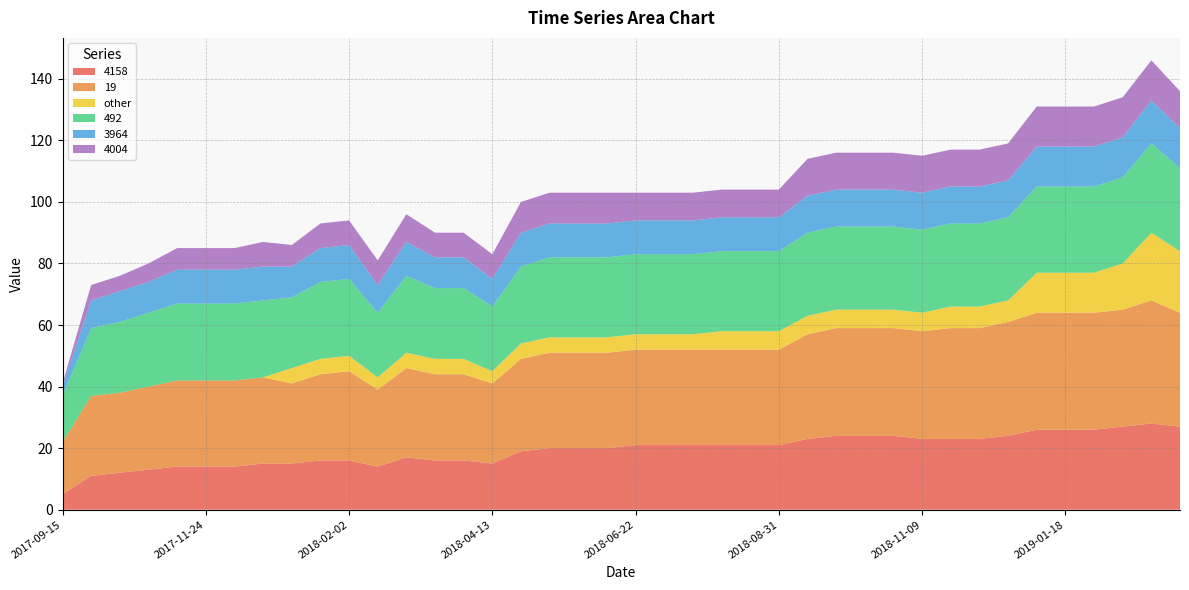

Reading left to right, what are all the values shown in this chart?

4158: 5	11	12	13	14	14	14	15	15	16	16	14	17	16	16	15	19	20	20	20	21	21	21	21	21	21	23	24	24	24	23	23	23	24	26	26	26	27	28	27
19: 17	26	26	27	28	28	28	28	26	28	29	25	29	28	28	26	30	31	31	31	31	31	31	31	31	31	34	35	35	35	35	36	36	37	38	38	38	38	40	37
other: 0	0	0	0	0	0	0	0	5	5	5	4	5	5	5	4	5	5	5	5	5	5	5	6	6	6	6	6	6	6	6	7	7	7	13	13	13	15	22	20
492: 15	22	23	24	25	25	25	25	23	25	25	21	25	23	23	21	25	26	26	26	26	26	26	26	26	26	27	27	27	27	27	27	27	27	28	28	28	28	29	27
3964: 3	9	10	10	11	11	11	11	10	11	11	9	11	10	10	9	11	11	11	11	11	11	11	11	11	11	12	12	12	12	12	12	12	12	13	13	13	13	14	13
4004: 1	5	5	6	7	7	7	8	7	8	8	8	9	8	8	8	10	10	10	10	9	9	9	9	9	9	12	12	12	12	12	12	12	12	13	13	13	13	13	12